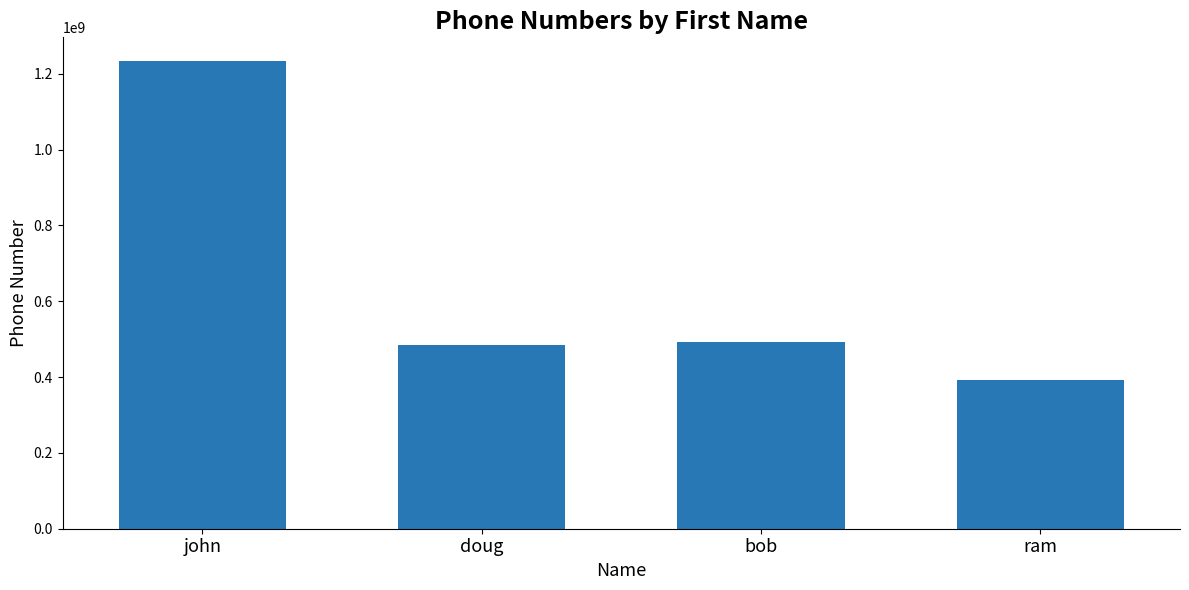

Reading right to left, list all the values displayed in this chart.

ram=392039201	bob=492409090	doug=484239048	john=1234567890